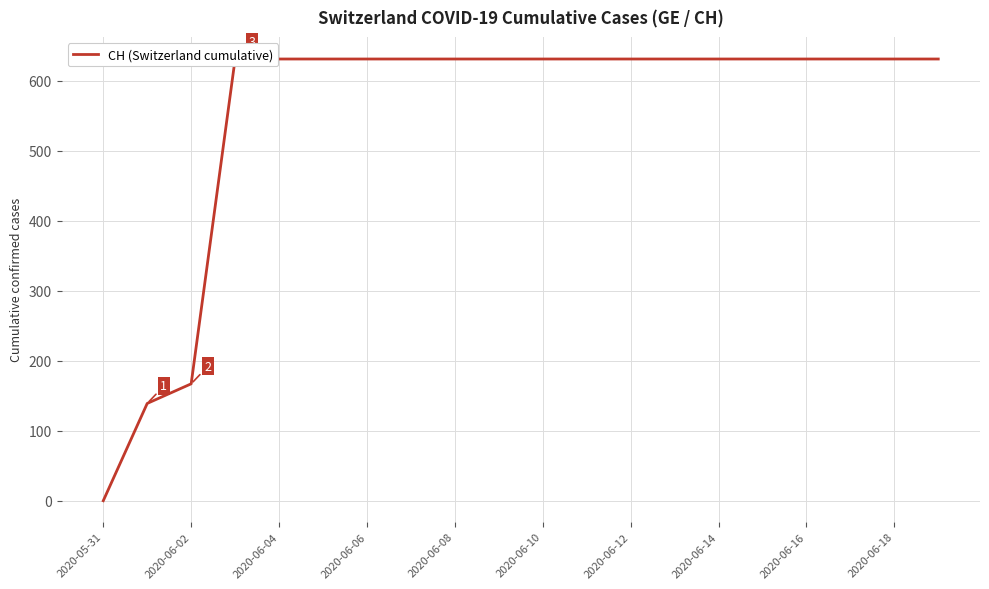

How many positive values are there?

19